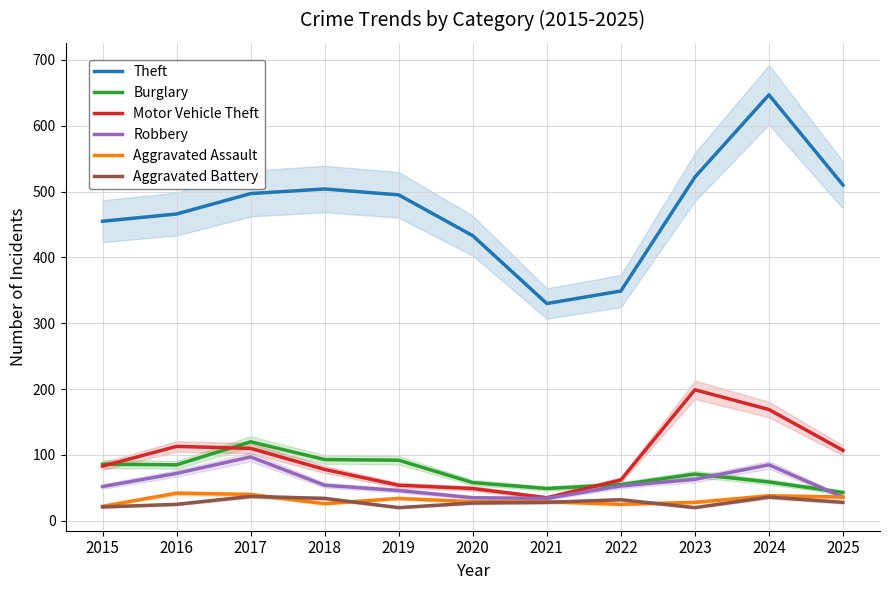

At which category is the sum across all series the highest?

2024